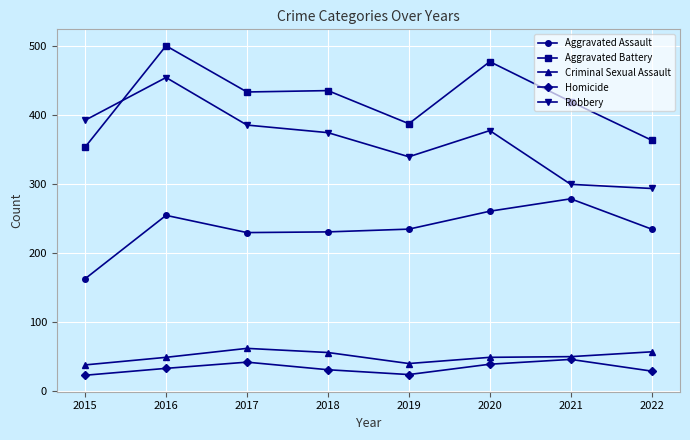

What are all the series names shown in the legend?

Aggravated Assault, Aggravated Battery, Criminal Sexual Assault, Homicide, Robbery